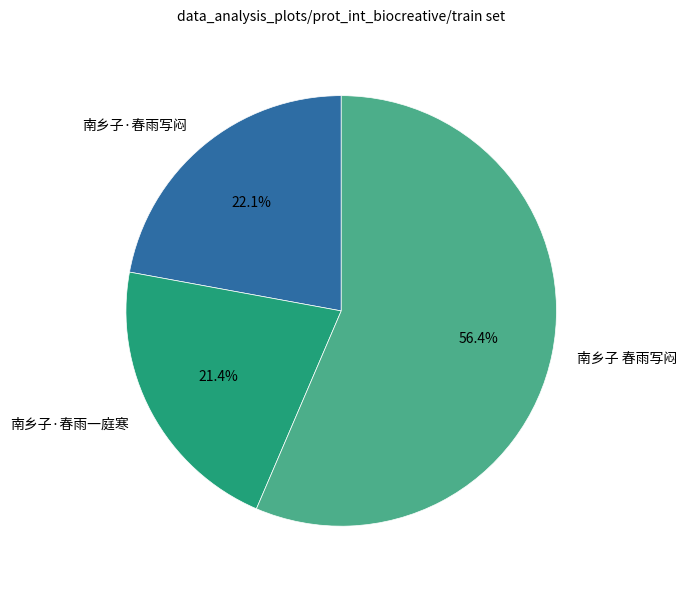

How many slices are in this pie chart?

3